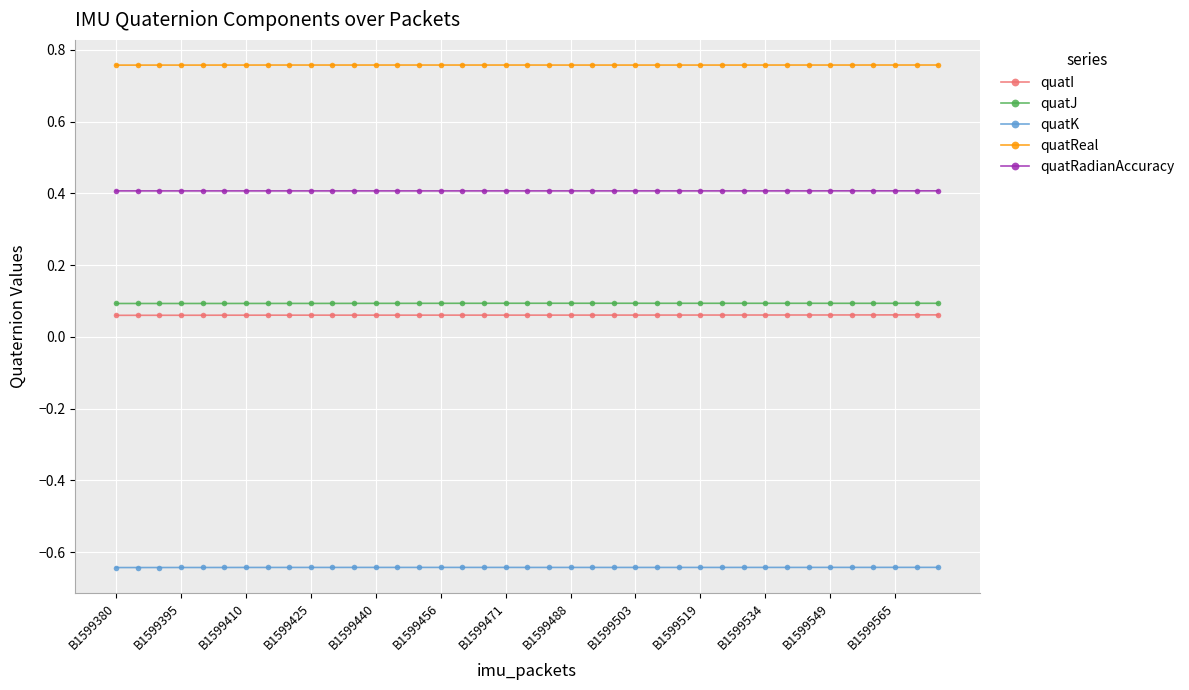

How many lines are shown in the chart?

5